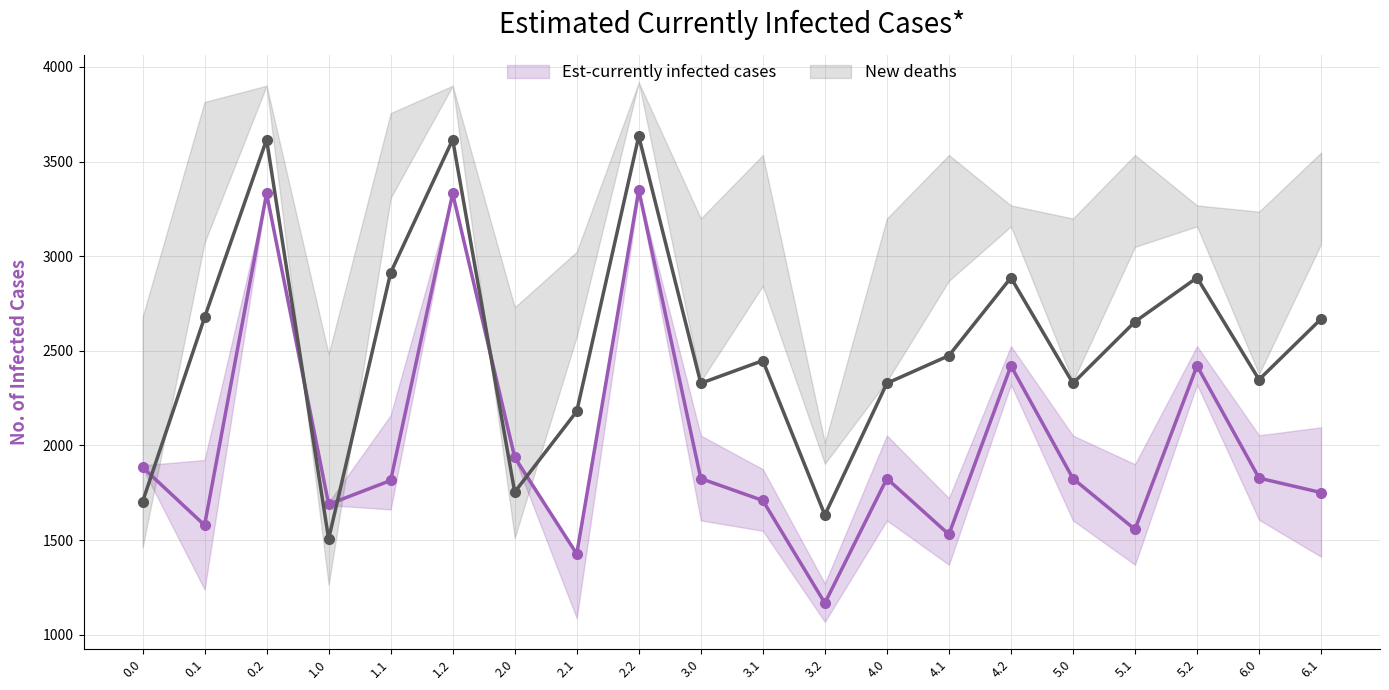

Reading right to left, transcribe all the data shown in this chart.

col_1: 6.1=2095.6	6.0=2053.5	5.2=2524.1	5.1=1900.8	5.0=2052.0	4.2=2524.1	4.1=1721.6	4.0=2052.0	3.2=1270.6	3.1=1874.4	3.0=2052.0	2.2=3348.8	2.1=1427.1	2.0=1946.9	1.2=3331.1	1.1=2159.5	1.0=1699.1	0.2=3331.1	0.1=1923.1	0.0=1895.0
col_2: 6.1=1751.1	6.0=1827.4	5.2=2420.6	5.1=1556.3	5.0=1825.0	4.2=2420.6	4.1=1529.9	4.0=1825.0	3.2=1167.1	3.1=1709.1	3.0=1825.0	2.2=3348.8	2.1=1427.1	2.0=1936.6	1.2=3331.1	1.1=1815.0	1.0=1688.8	0.2=3331.1	0.1=1578.7	0.0=1884.8
col_3: 6.1=1411.9	6.0=1607.3	5.2=2321.7	5.1=1369.9	5.0=1603.9	4.2=2321.7	4.1=1369.9	4.0=1603.9	3.2=1068.1	3.1=1549.1	3.0=1603.9	2.2=3331.1	2.1=1087.8	2.0=1932.3	1.2=3331.1	1.1=1662.0	1.0=1684.5	0.2=3331.1	0.1=1239.4	0.0=1880.5
col_22: 6.1=3063.7	6.0=2377.0	5.2=3157.3	5.1=3049.0	5.0=2339.0	4.2=3157.3	4.1=2869.8	4.0=2339.0	3.2=1903.8	3.1=2843.5	3.0=2339.0	2.2=3918.0	2.1=2575.4	2.0=1511.7	1.2=3900.2	1.1=3307.8	1.0=1263.9	0.2=3900.2	0.1=3071.4	0.0=1459.9
col_23: 6.1=2668.3	6.0=2347.6	5.2=2886.1	5.1=2653.6	5.0=2328.4	4.2=2886.1	4.1=2474.4	4.0=2328.4	3.2=1632.6	3.1=2448.1	3.0=2328.4	2.2=3633.4	2.1=2180.0	2.0=1753.8	1.2=3615.7	1.1=2912.4	1.0=1506.0	0.2=3615.7	0.1=2676.0	0.0=1701.9
col_20: 6.1=3547.1	6.0=3235.0	5.2=3268.0	5.1=3534.4	5.0=3199.0	4.2=3268.0	4.1=3534.4	4.0=3199.0	3.2=2014.5	3.1=3534.4	3.0=3199.0	2.2=3918.0	2.1=3023.1	2.0=2730.0	1.2=3900.2	1.1=3755.5	1.0=2482.3	0.2=3900.2	0.1=3814.8	0.0=2678.2